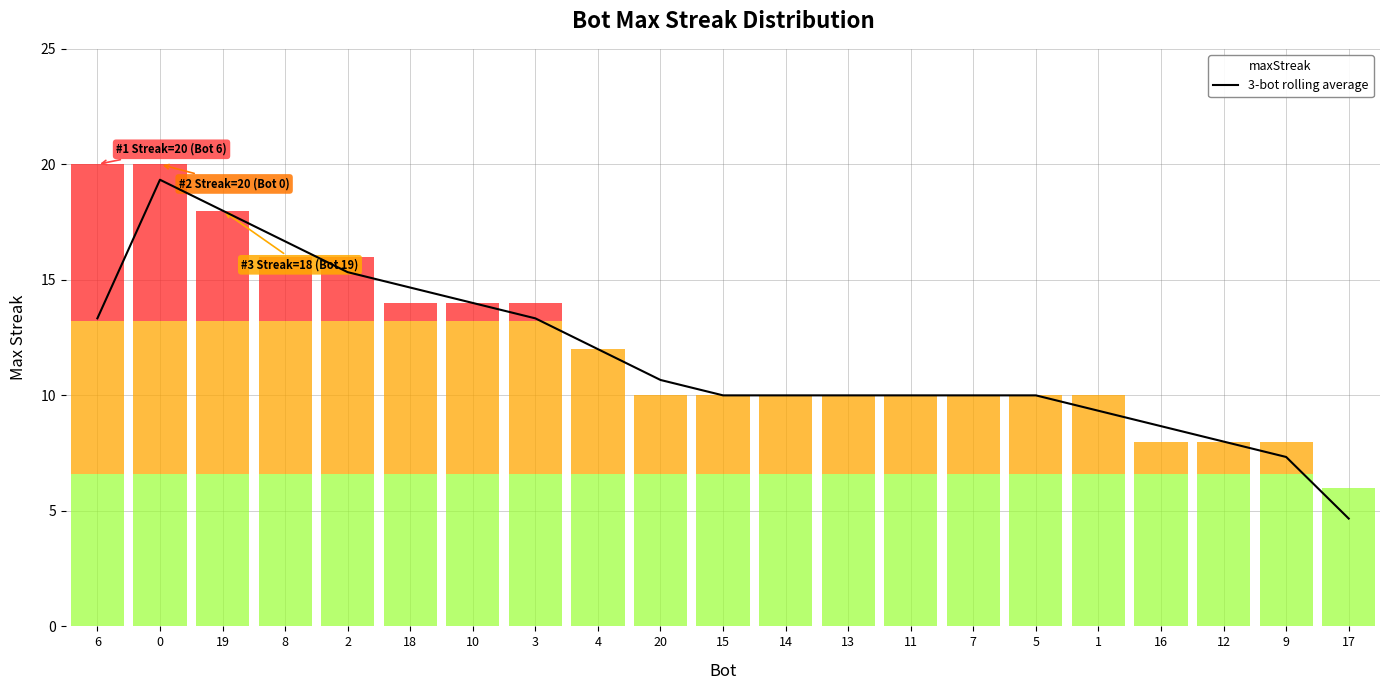

The value at 19 is 18.0. True or false?

True